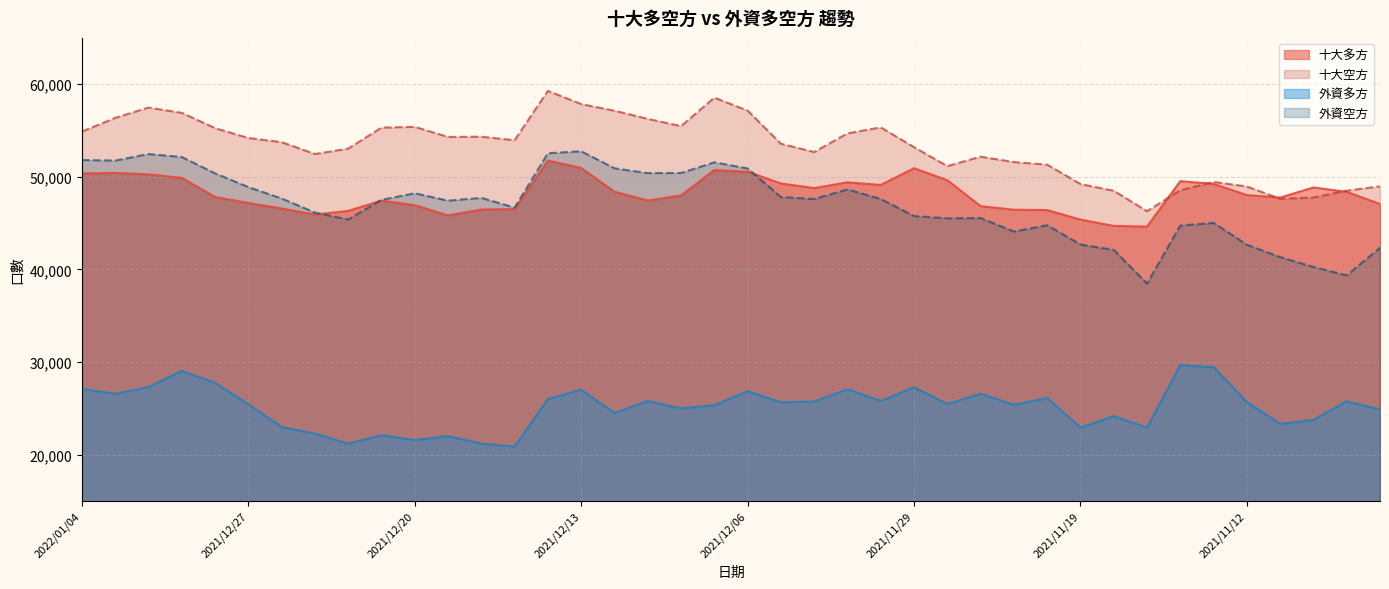

At which category does 外資多方 reach its first local peak?

2021/12/29